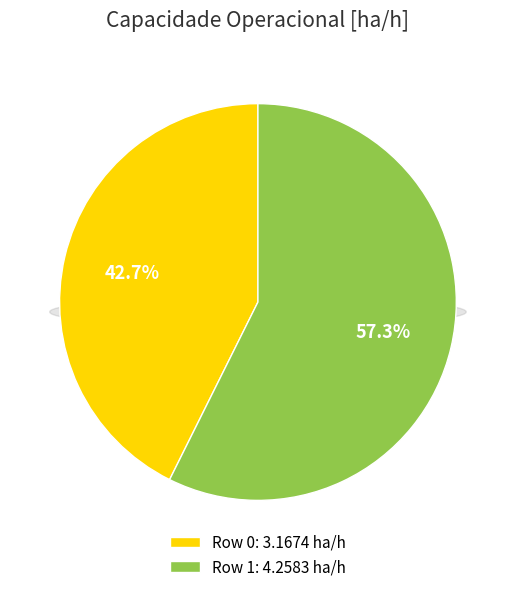

Which slice represents more than half of the pie?

Row 1